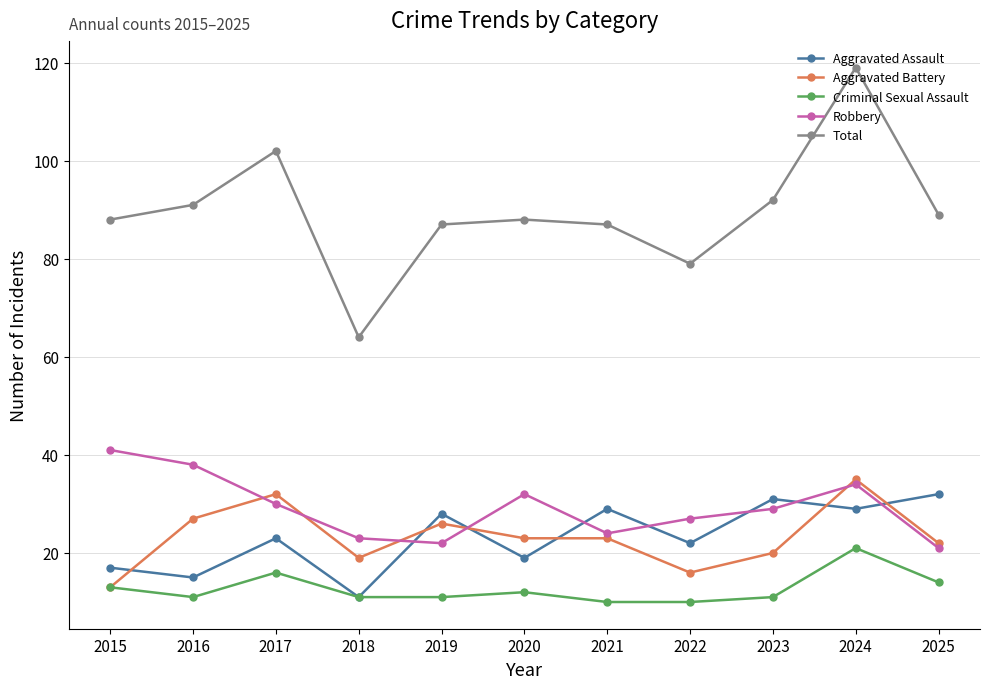

What are all the series names shown in the legend?

Aggravated Assault, Aggravated Battery, Criminal Sexual Assault, Robbery, Total